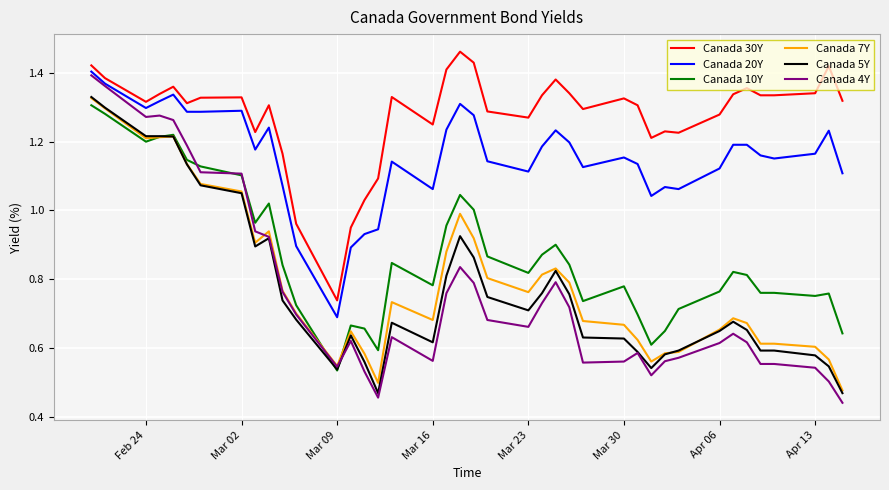

True or false: Canada 30Y and Canada 7Y cross at least once.

False